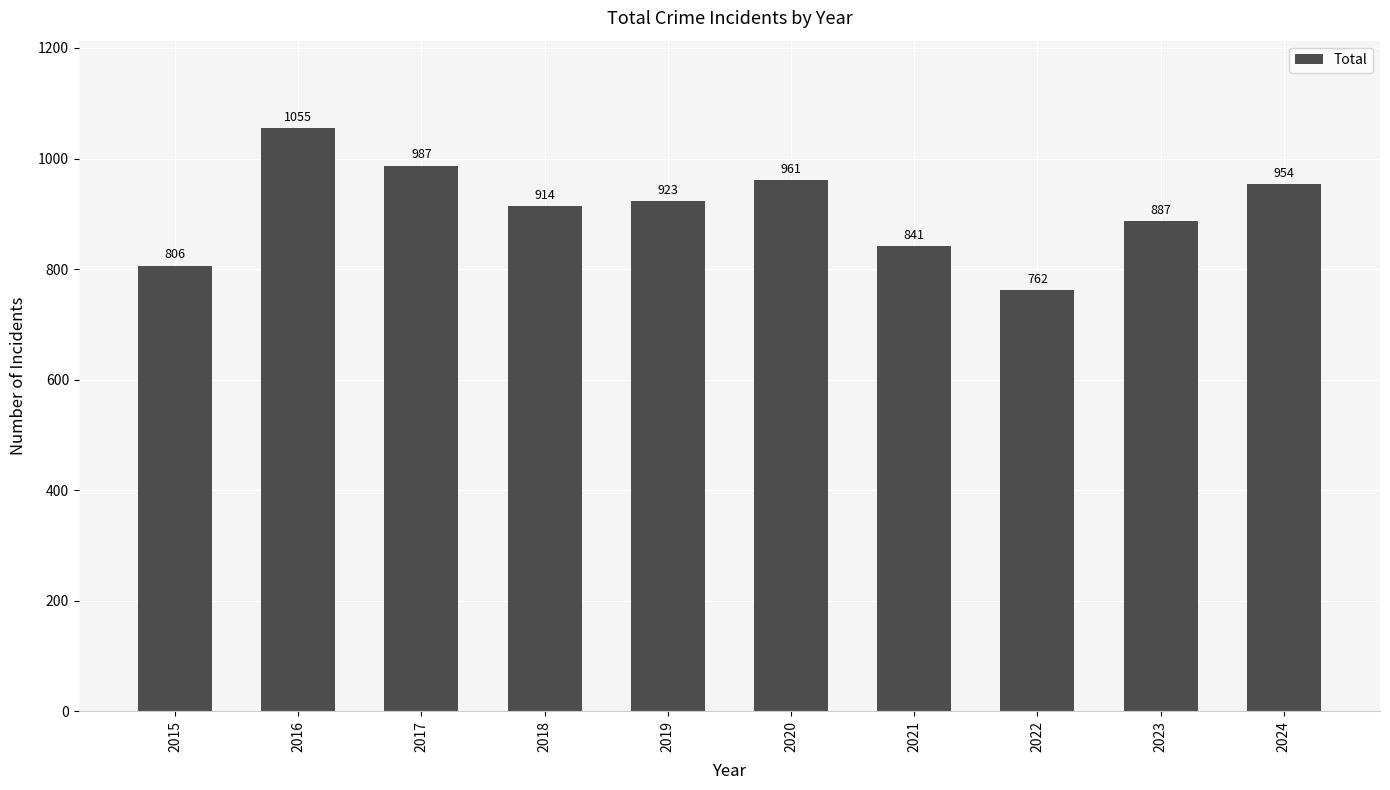

What is the sum of the values at 2018 and 2019?

1837